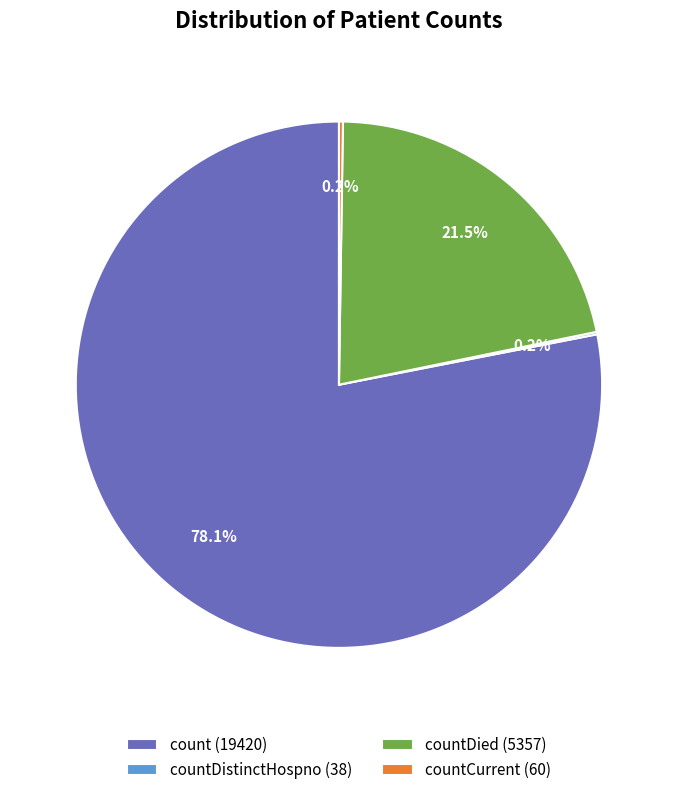

Does any single category account for the majority?

Yes